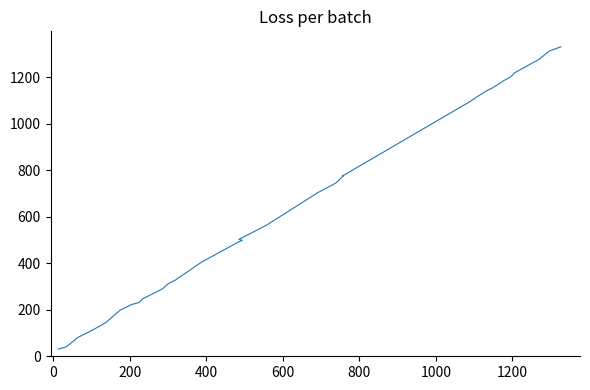

True or false: the data has more than 1 interior local peaks.

False